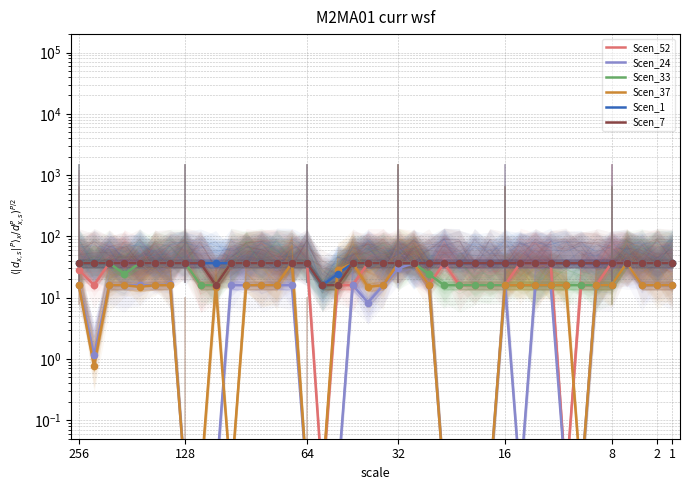

At how many categories does at least one series exceed 26?

39